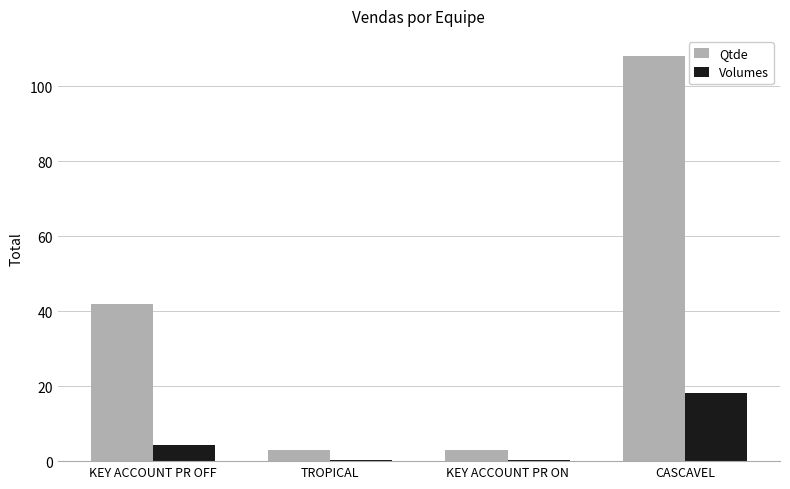

Is the value of Volumes at CASCAVEL greater than the value of Qtde at TROPICAL?

Yes